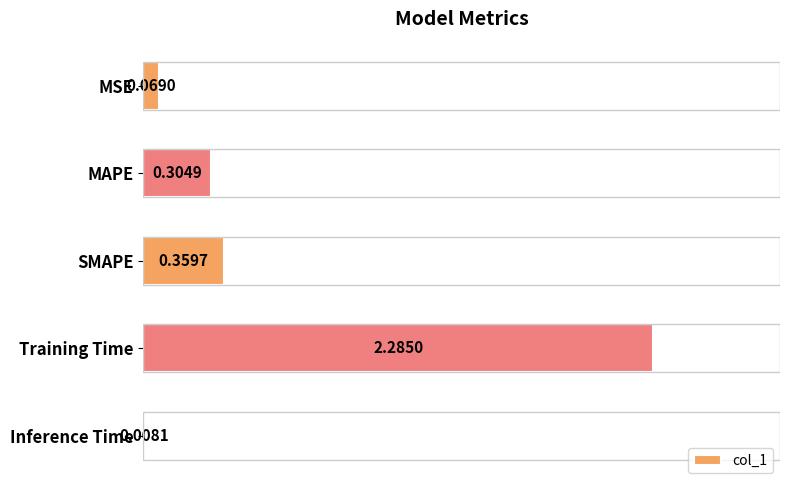

At which label is the value closest to 1?

SMAPE